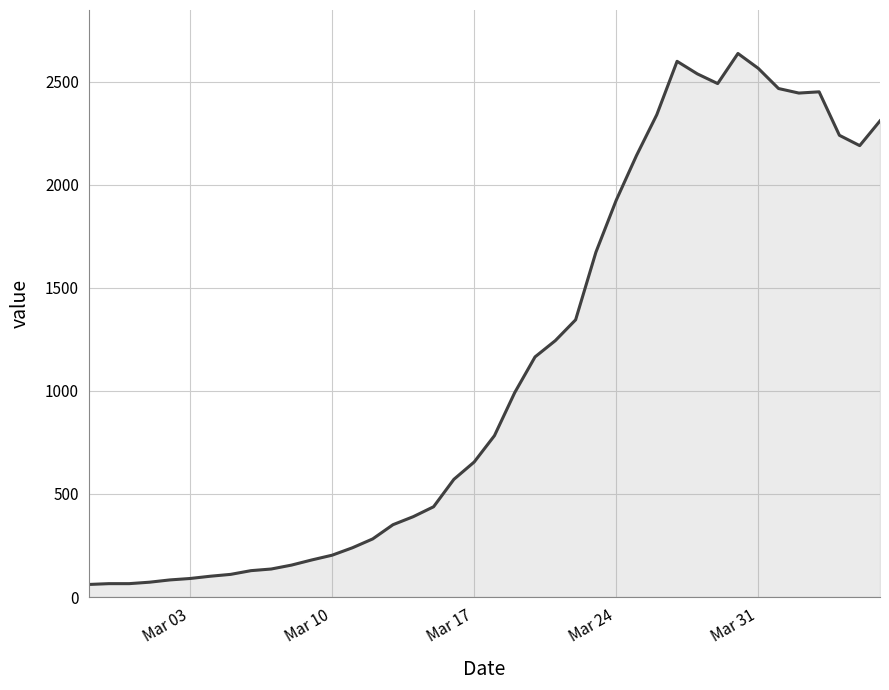

True or false: there are more than 2 points higher than both neighbors.

True